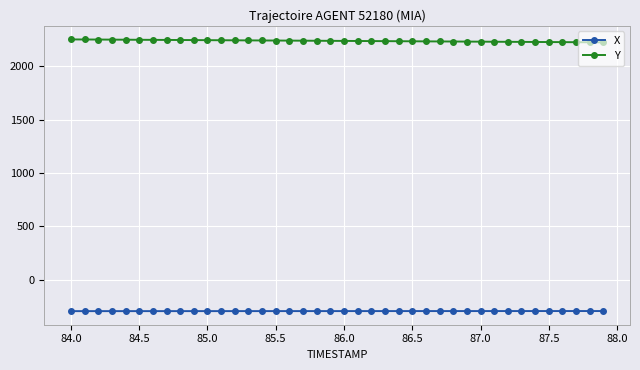

List the series in order of their overall mean, highest first.

Y, X